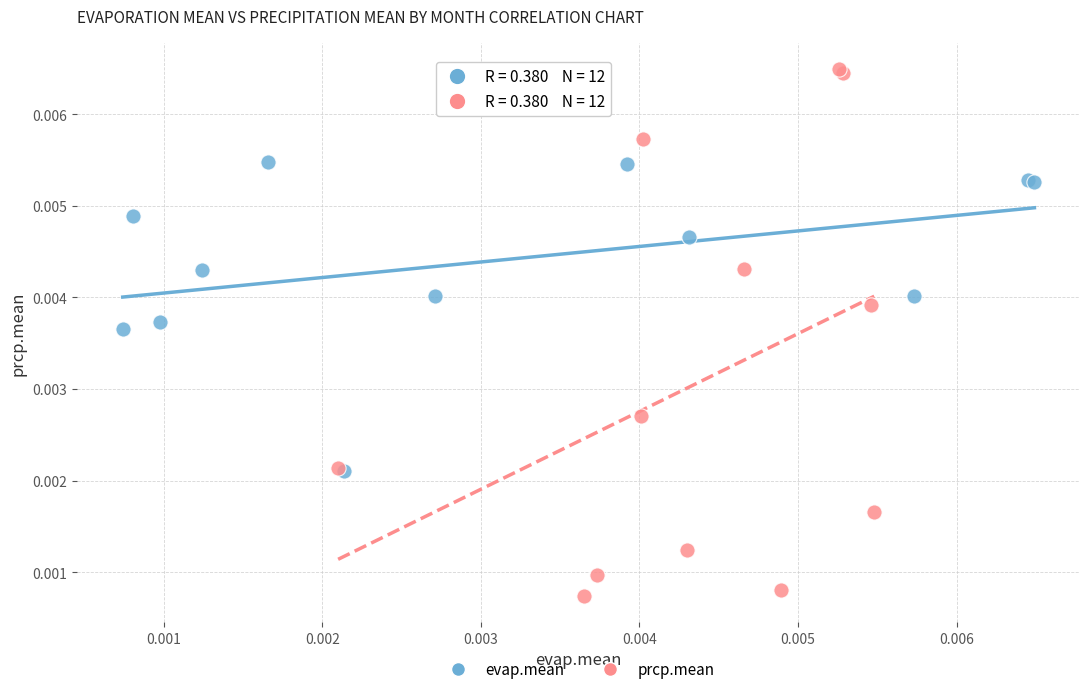

Which series contains the lowest Y value?

prcp.mean